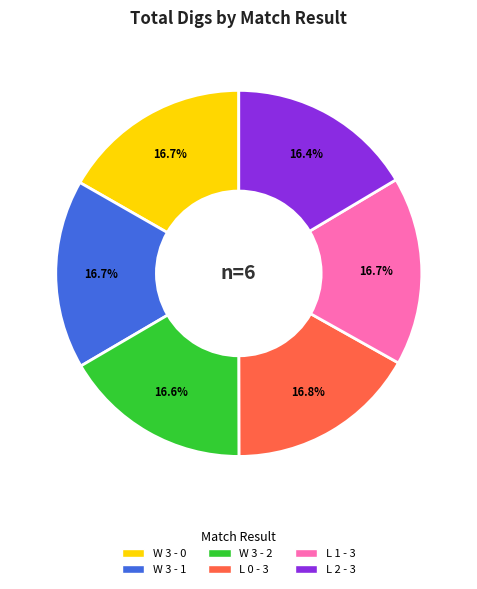

To the nearest percent, what is the combined percentage of L 1 - 3 and W 3 - 1?

33%